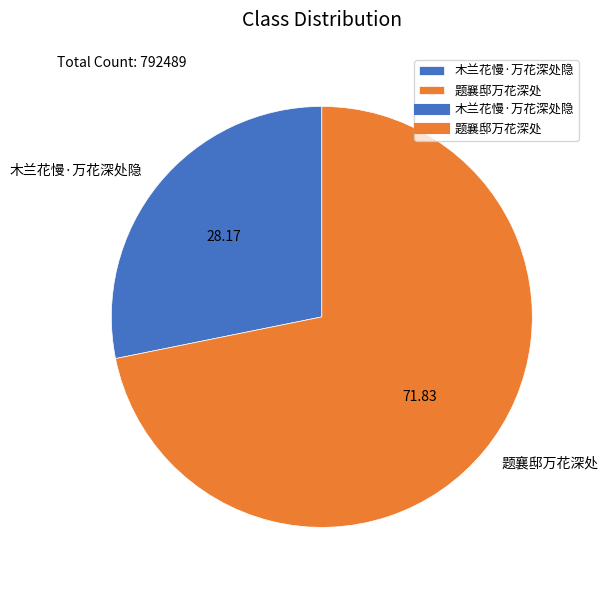

Combined, do 题襄邸万花深处 and 木兰花慢·万花深处隐 account for over 50%?

Yes